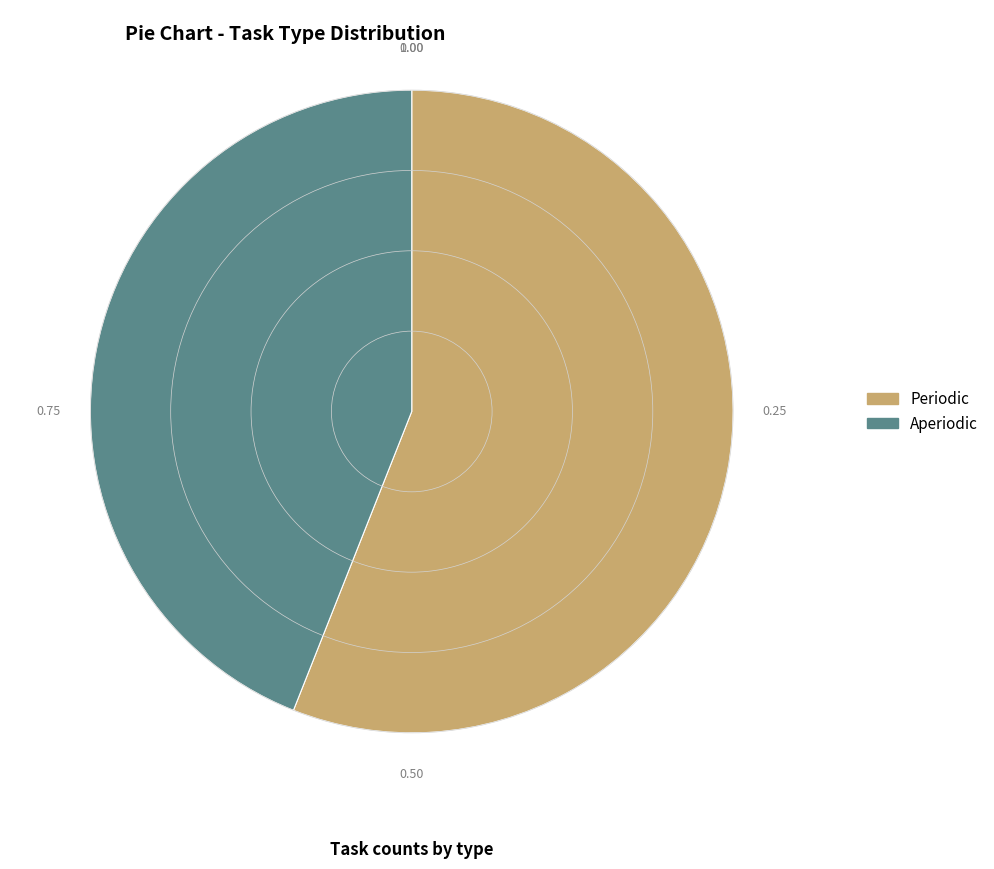

Count the number of slices in the pie.

2